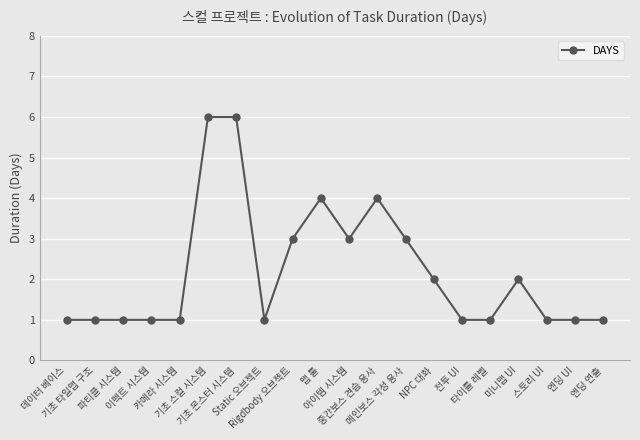

What is the greatest value displayed?

6